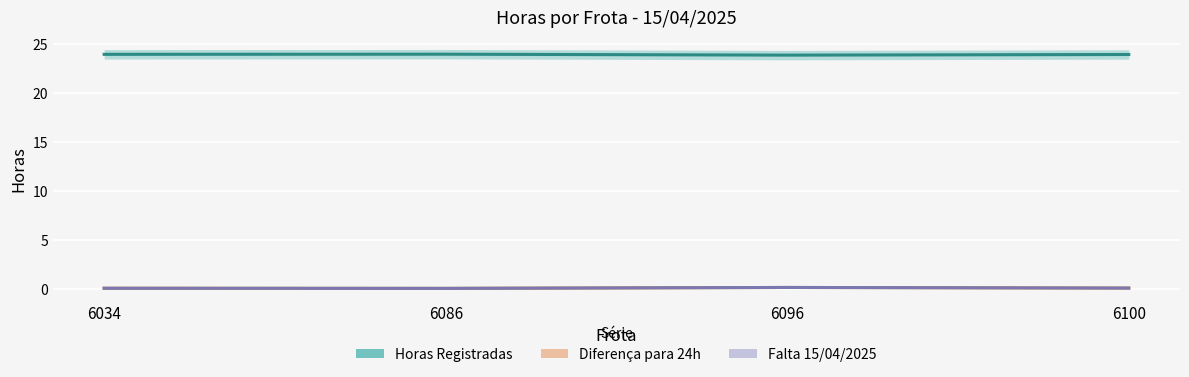

Is it true that Falta 15/04/2025 equals 0.1 at 6034?

True